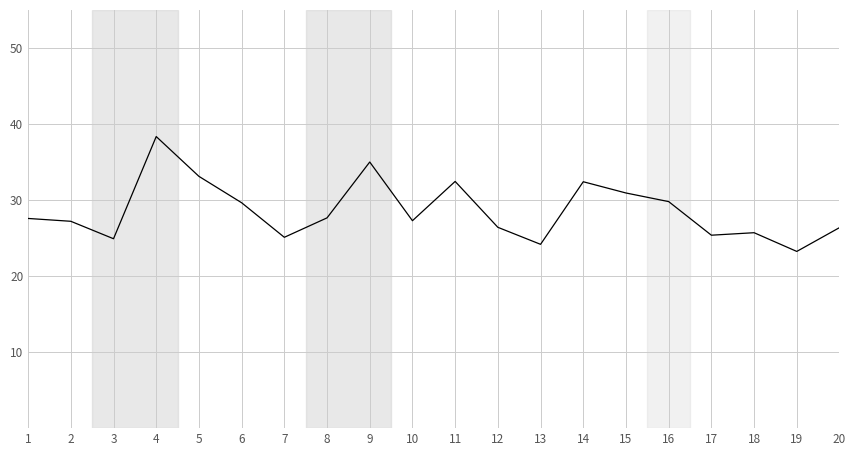

What is the smallest value displayed?

23.2